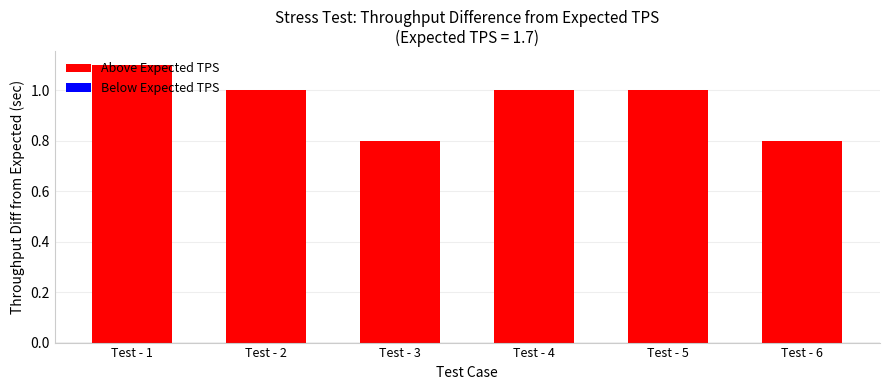

Which category has the highest value across all series?

Test - 1